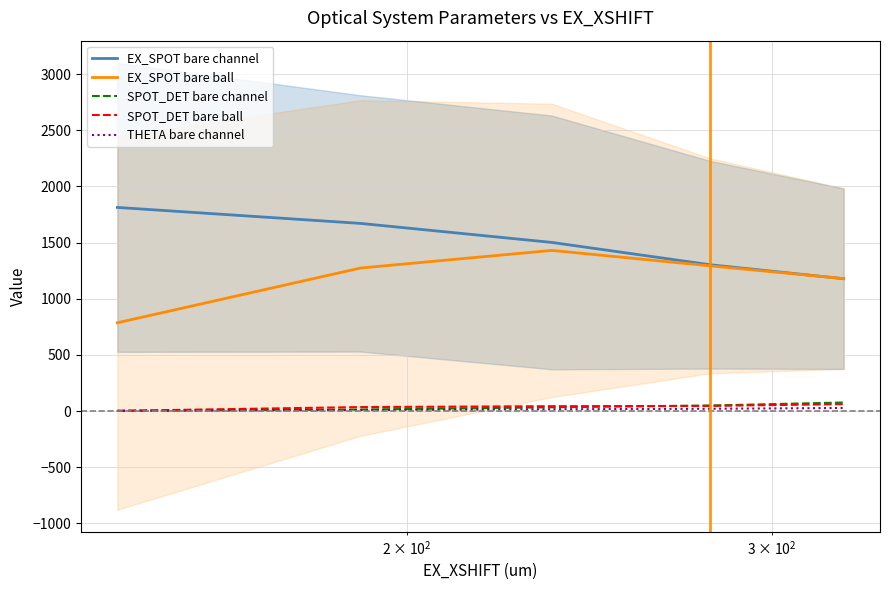

Is this an area chart (filled region under the line)?

No